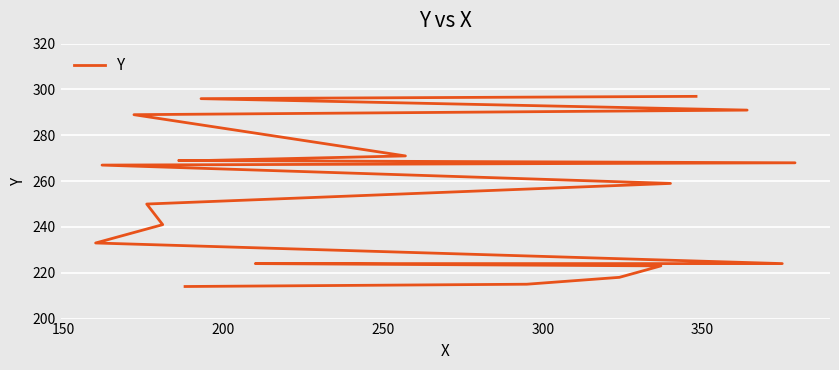

Reading right to left, list all the values displayed in this chart.

297	296	291	289	271	269	269	268	267	259	250	241	233	224	224	223	218	215	214